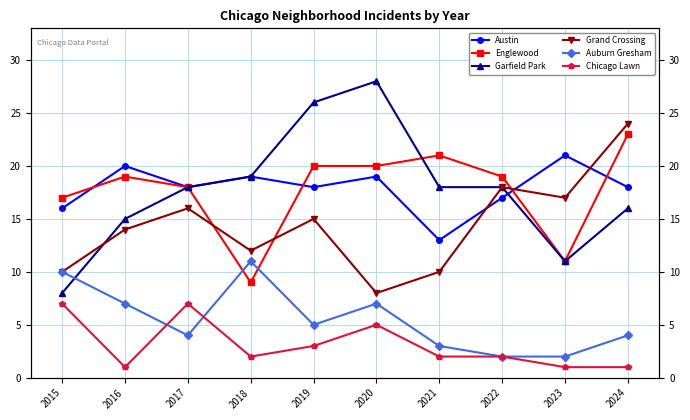

List the series in order of their peak value, highest first.

Garfield Park, Grand Crossing, Englewood, Austin, Auburn Gresham, Chicago Lawn